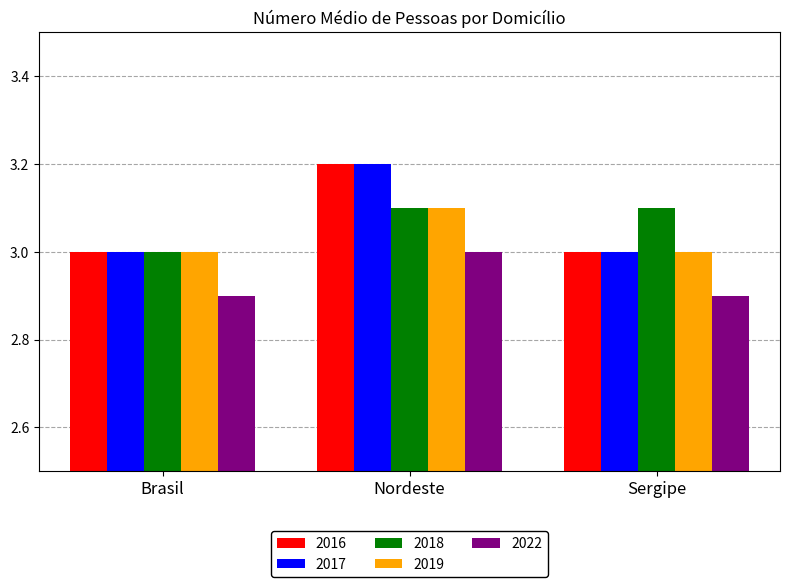

Count the number of data series in this chart.

5